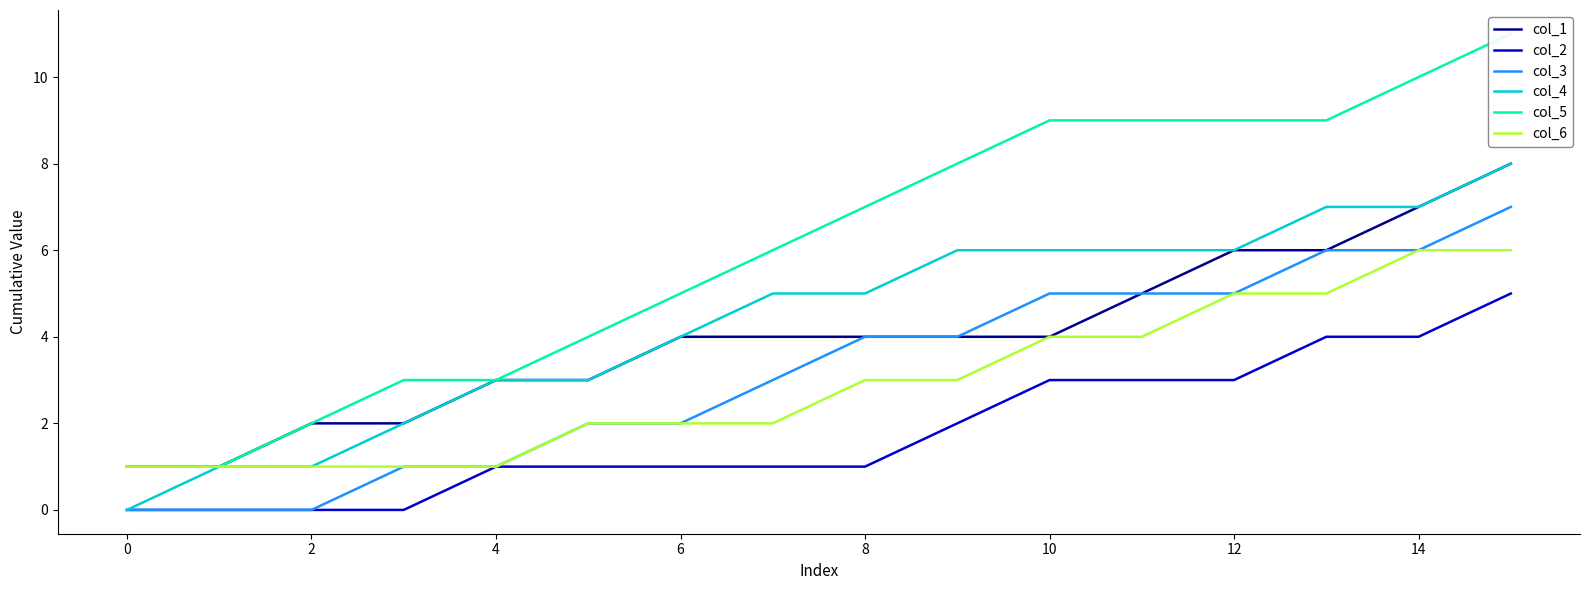

Reading left to right, list all the values displayed in this chart.

col_1: 1	1	2	2	3	3	4	4	4	4	4	5	6	6	7	8
col_2: 0	0	0	0	1	1	1	1	1	2	3	3	3	4	4	5
col_3: 0	0	0	1	1	2	2	3	4	4	5	5	5	6	6	7
col_4: 0	1	1	2	3	3	4	5	5	6	6	6	6	7	7	8
col_5: 1	1	2	3	3	4	5	6	7	8	9	9	9	9	10	11
col_6: 1	1	1	1	1	2	2	2	3	3	4	4	5	5	6	6